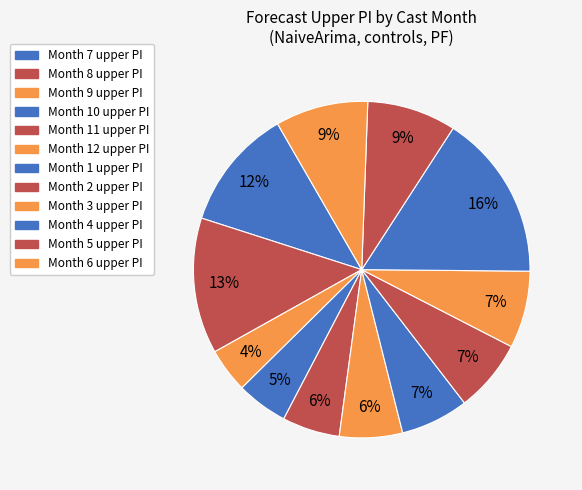

How many slices are in this pie chart?

12